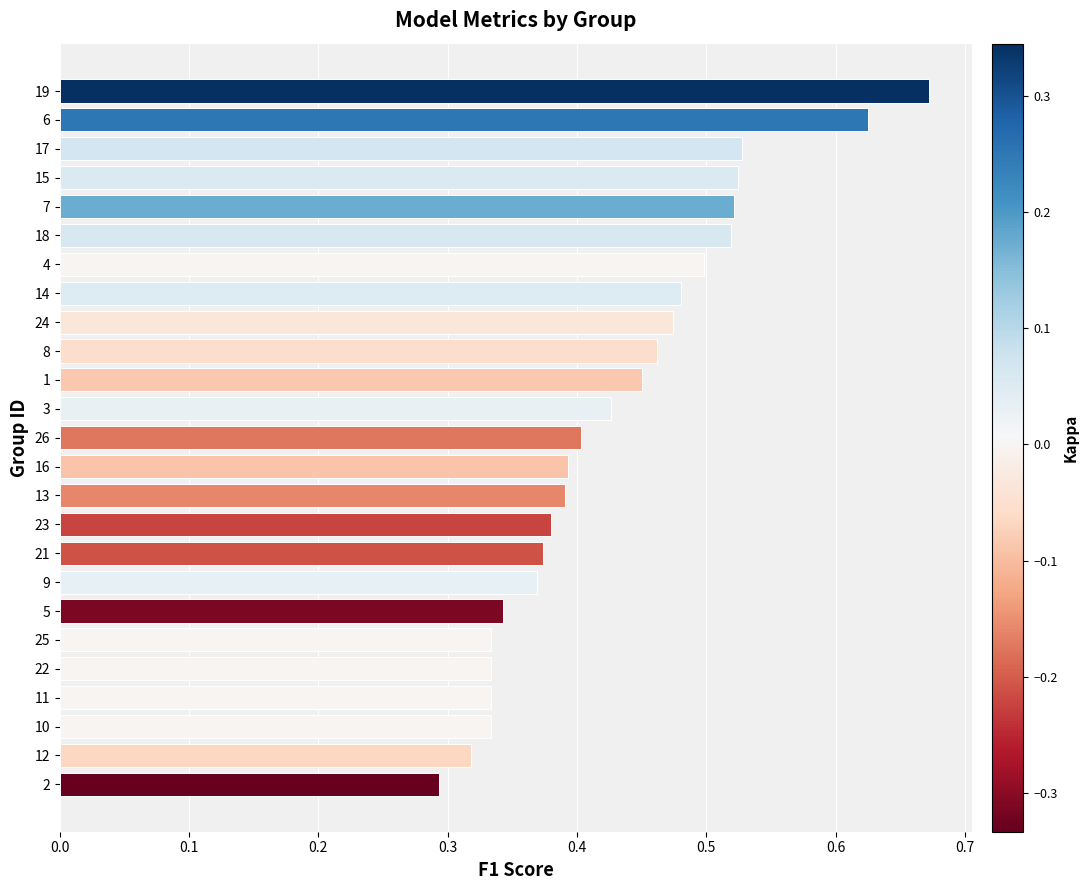

Which category has the highest value across all series?

19